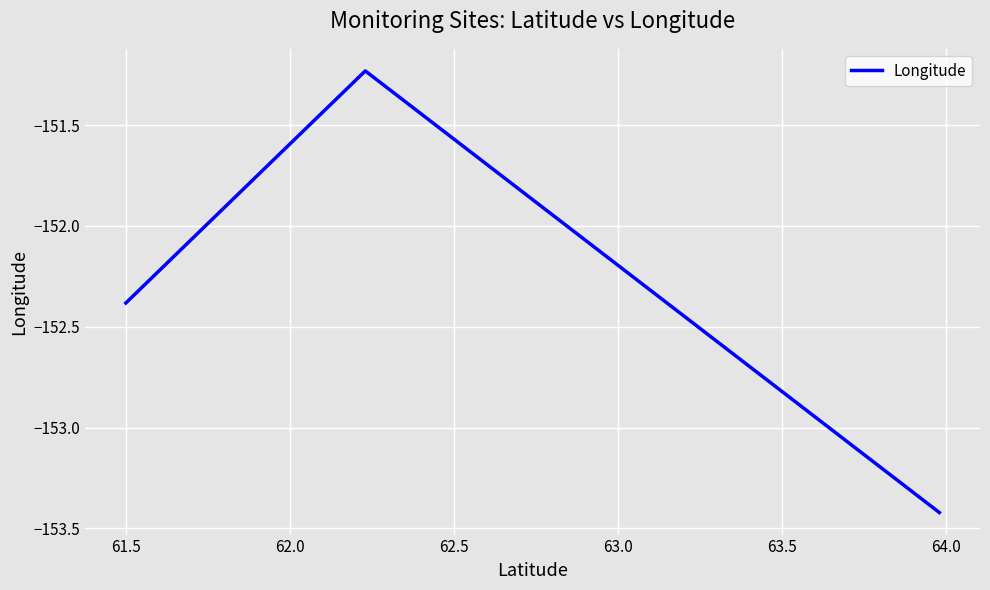

What is the difference between the second highest and minimum values?

1.0